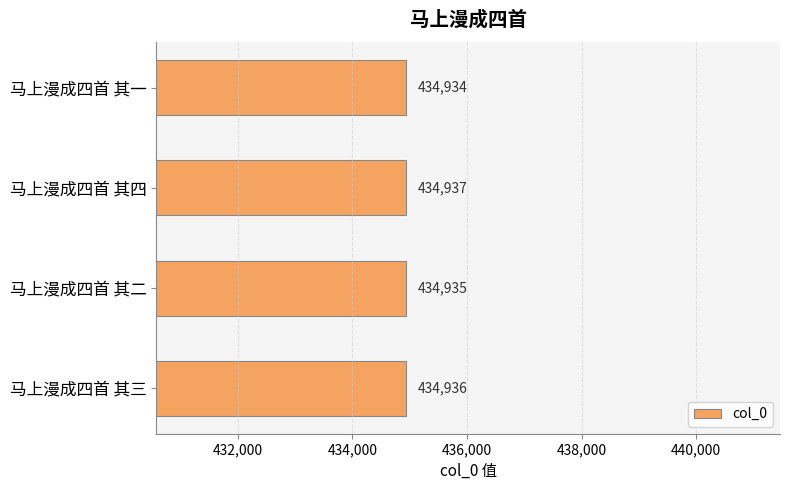

Which category has the lowest value across all series?

马上漫成四首 其一